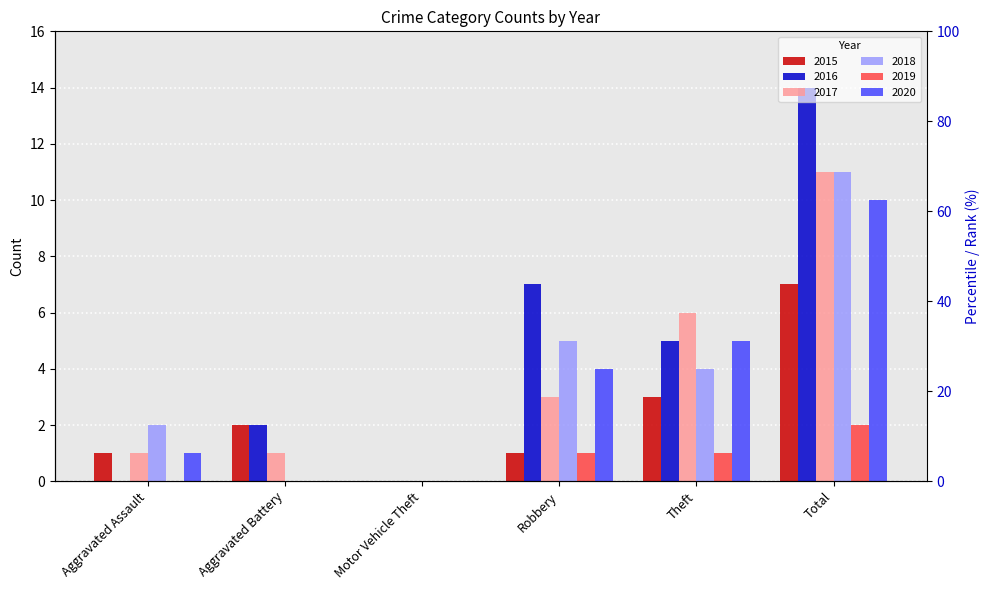

At which category does the chart reach its minimum across all series?

Motor Vehicle Theft